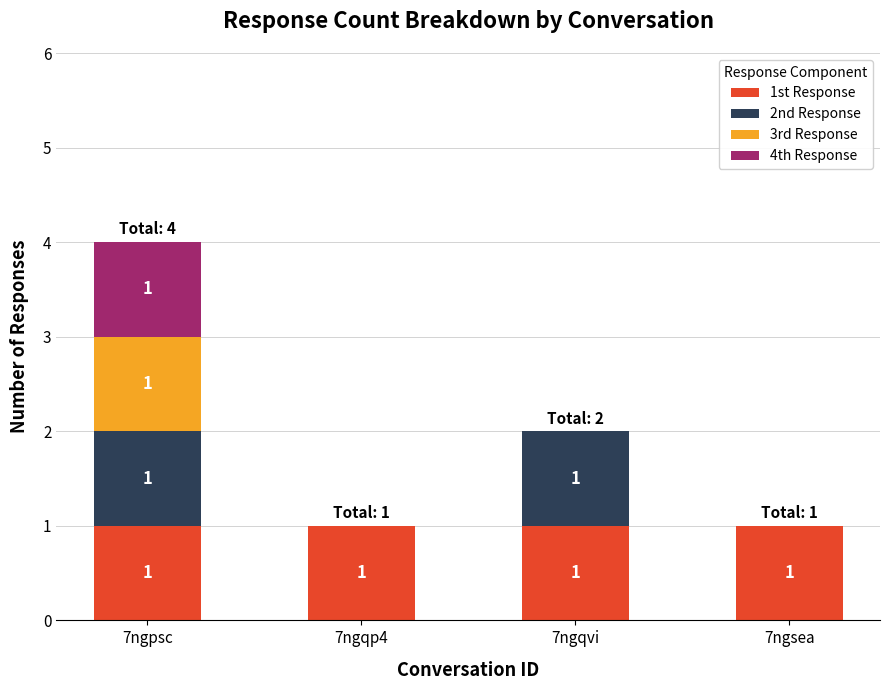

Is it true that 1st Response equals 1 at 7ngpsc?

True